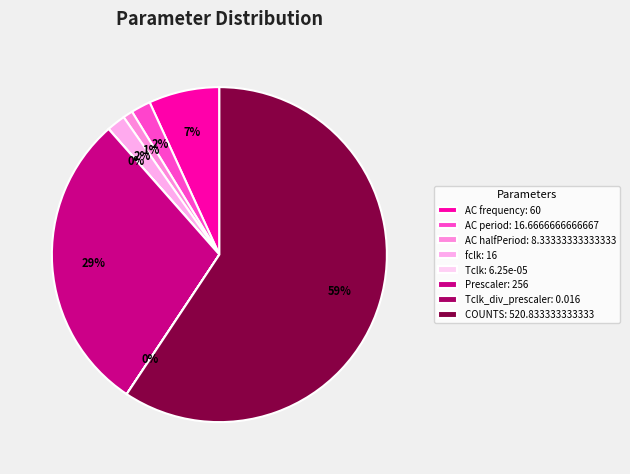

Which slice is the largest?

COUNTS: 520.833333333333